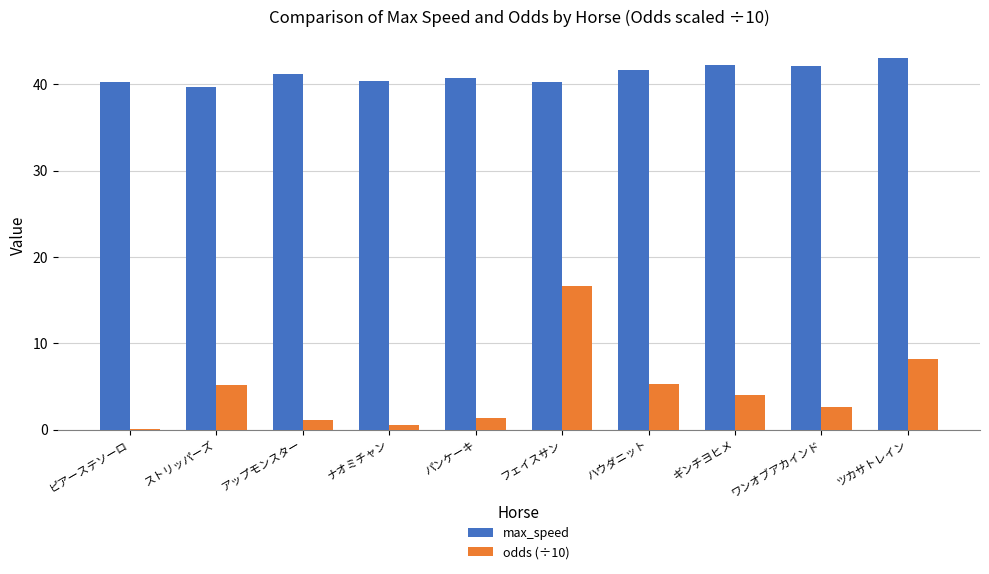

What value does the odds (÷10) series have at フェイスサン?

16.6